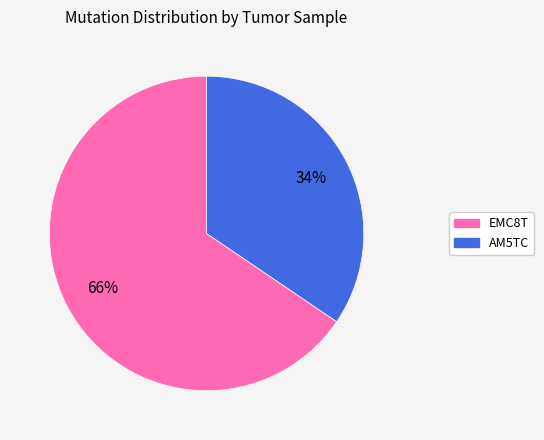

Between AM5TC and EMC8T, which is larger?

EMC8T